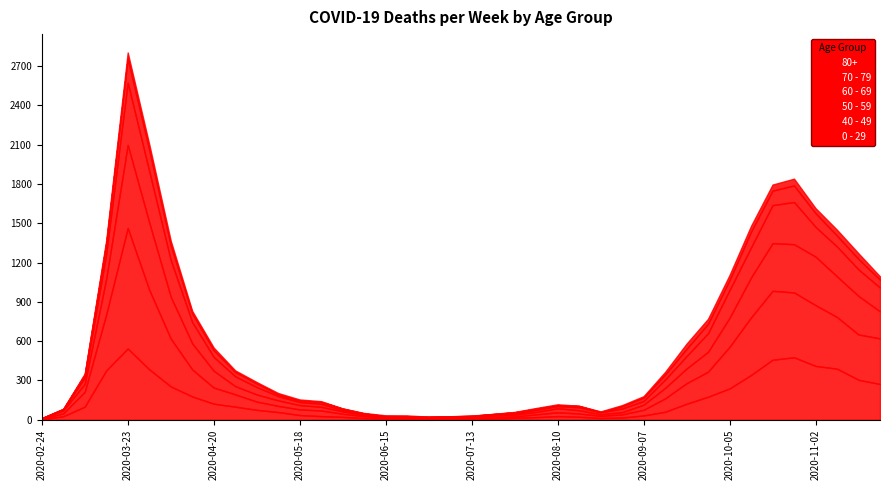

What is the label of the 14th point from the right?

2020-08-24